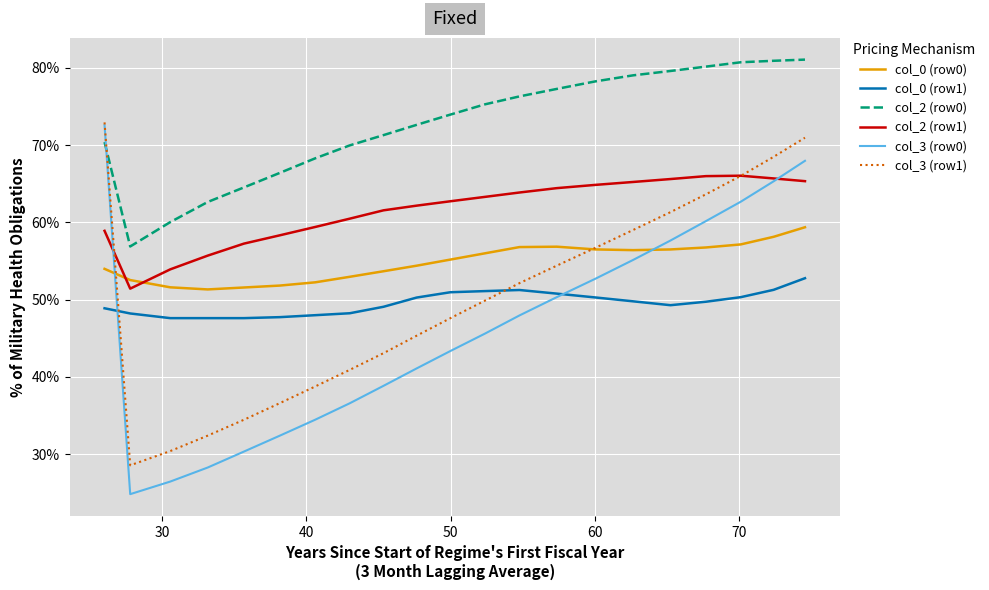

Which series has the widest spread of values?

col_3 (row0)